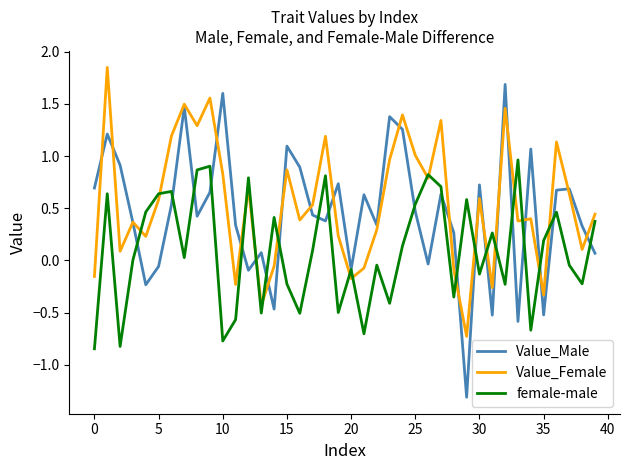

Which series has the largest total across all categories?

Value_Female